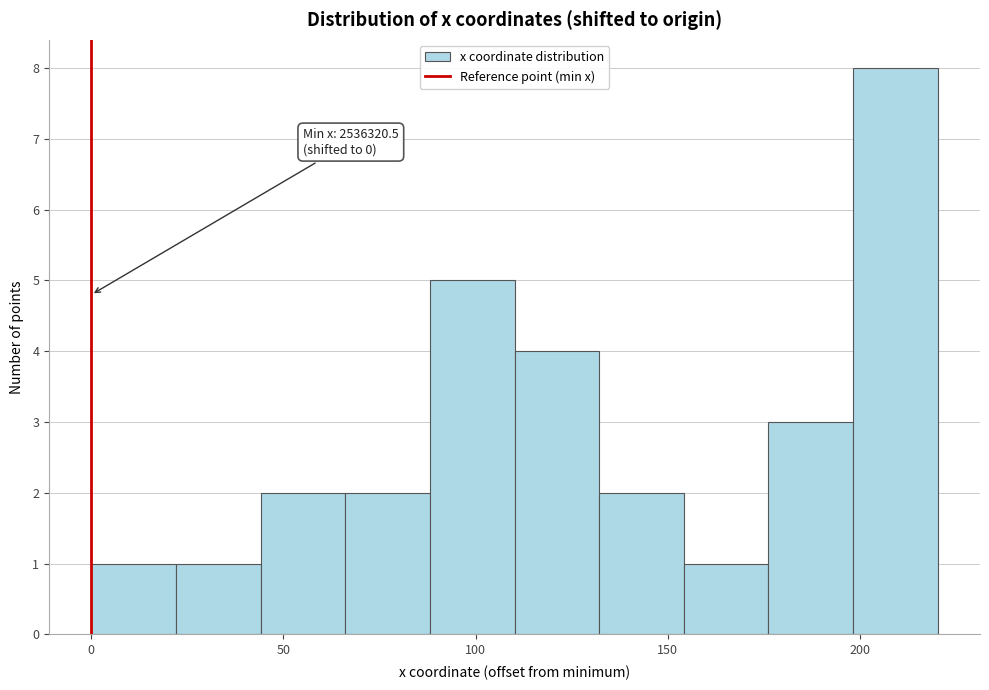

Which range on the x-axis has the tallest bar?

200 to 220